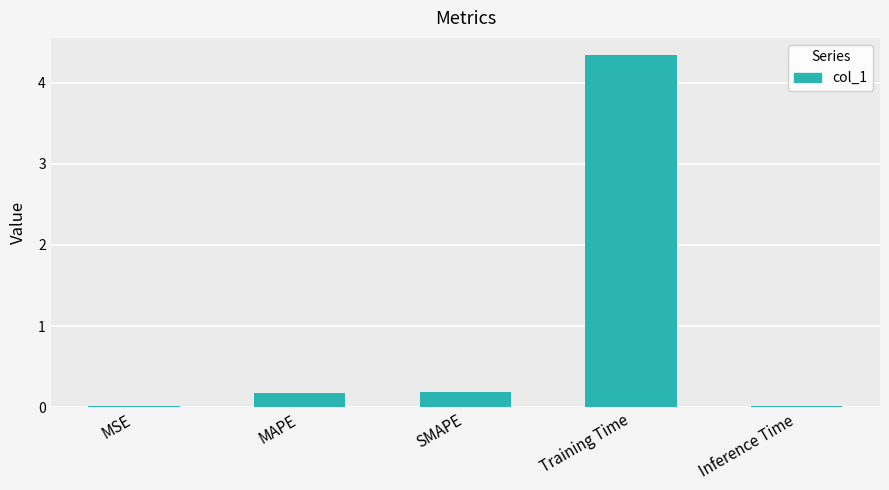

What is the sum of all values?

4.7